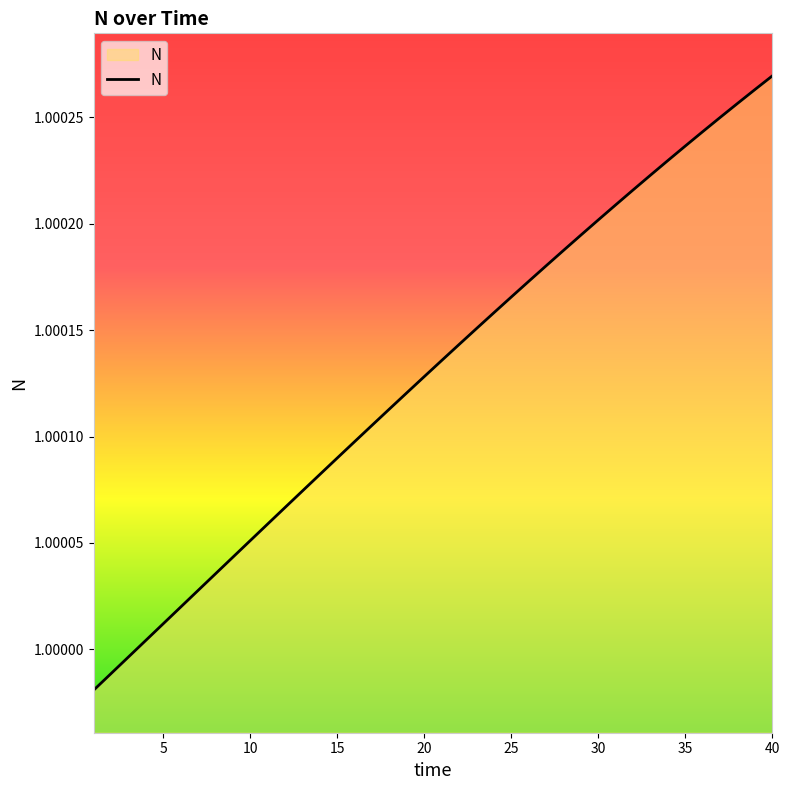

Rank the categories by value from lowest to highest.

1, 2, 3, 4, 5, 6, 7, 8, 9, 10, 11, 12, 13, 14, 15, 16, 17, 18, 19, 20, 21, 22, 23, 24, 25, 26, 27, 28, 29, 30, 31, 32, 33, 34, 35, 36, 37, 38, 39, 40